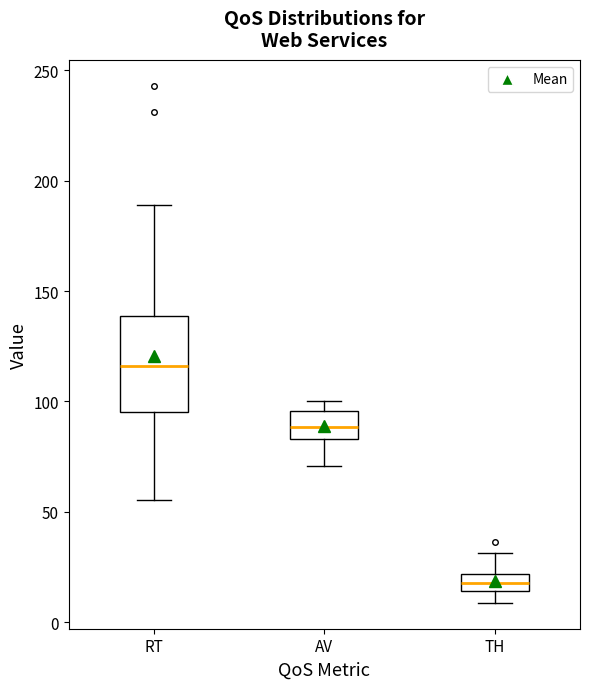

Reading left to right, read every box against the y-axis: the position of its median line, the range the box covers, and the ends of its whiskers. The values are not printed on the chart, so give them approximately, as read against the axis.

RT: median 115, box 95 to 140, whiskers 55 to 190
AV: median 90, box 85 to 95, whiskers 70 to 100
TH: median 20 (inside the box), box 15 to 20, whiskers 10 to 30